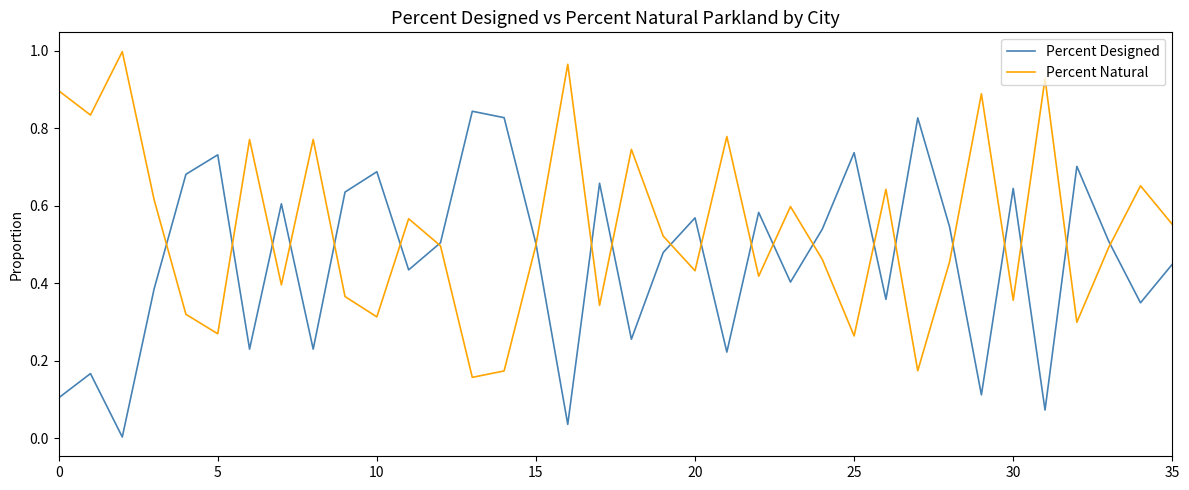

Rank the series by their average value, from lowest to highest.

Percent Designed, Percent Natural